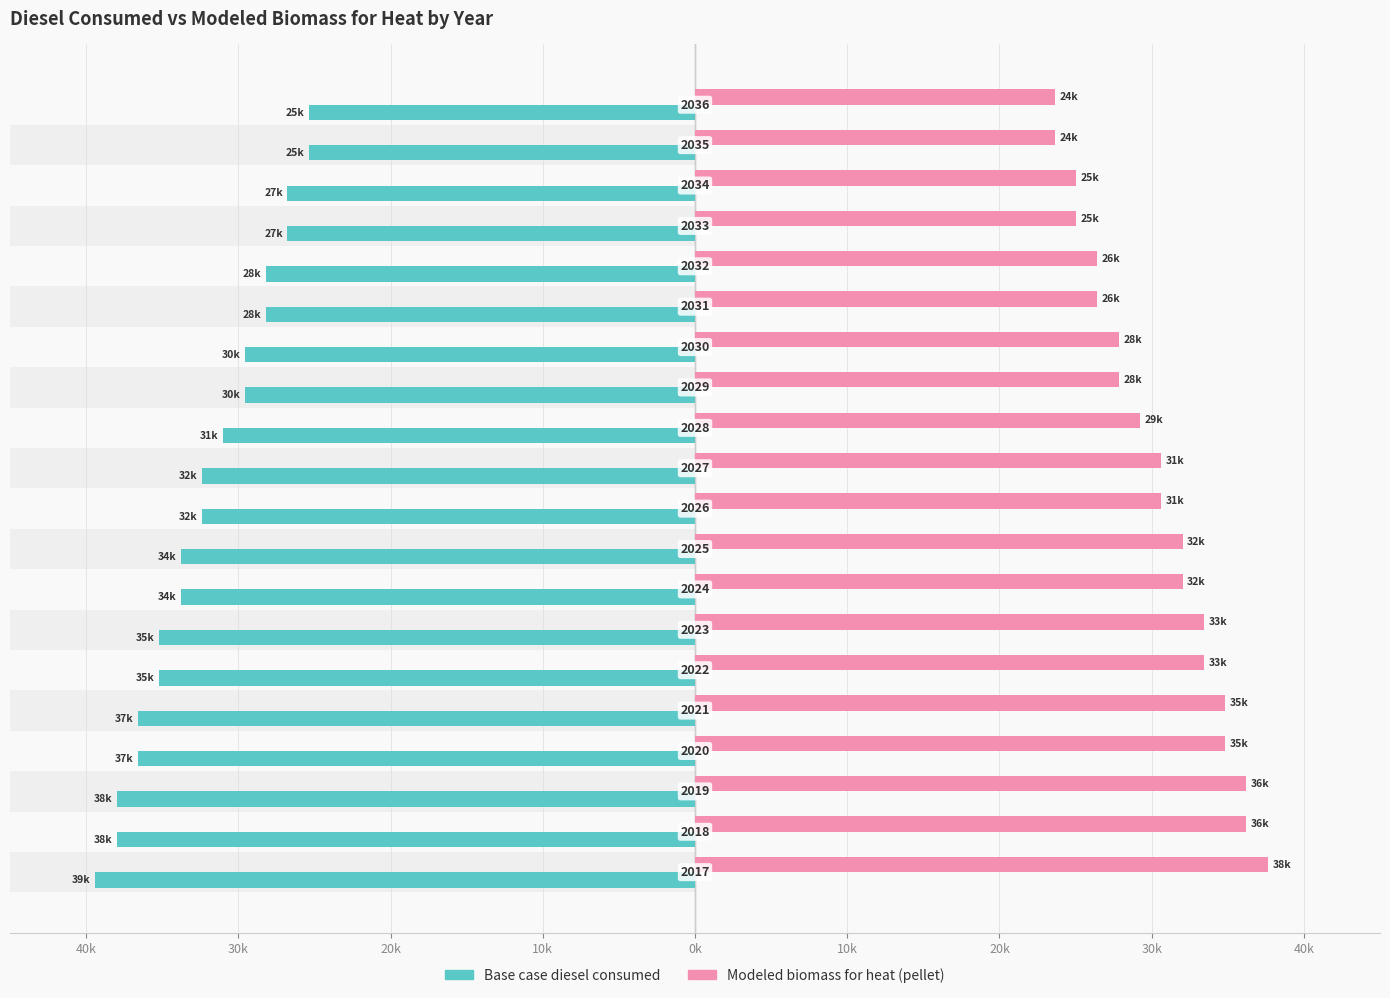

What is the lowest value of the Base case diesel consumed series?

-39387.0